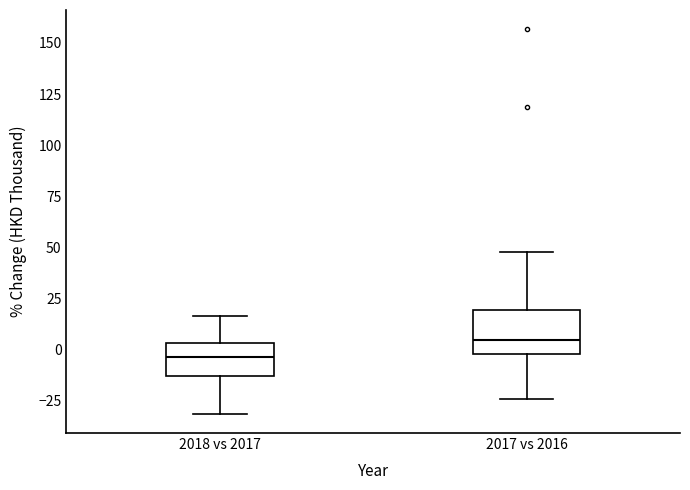

Reading left to right, transcribe this box plot: for each box, give where its median line is, the range the box spans, and where its two whiskers end, as read against the y-axis. The values are not printed on the chart, so give them approximately, as read against the axis.

2018 vs 2017: median -5, box -15 to 5, whiskers -30 to 15
2017 vs 2016: median 5, box 0 to 20, whiskers -25 to 50